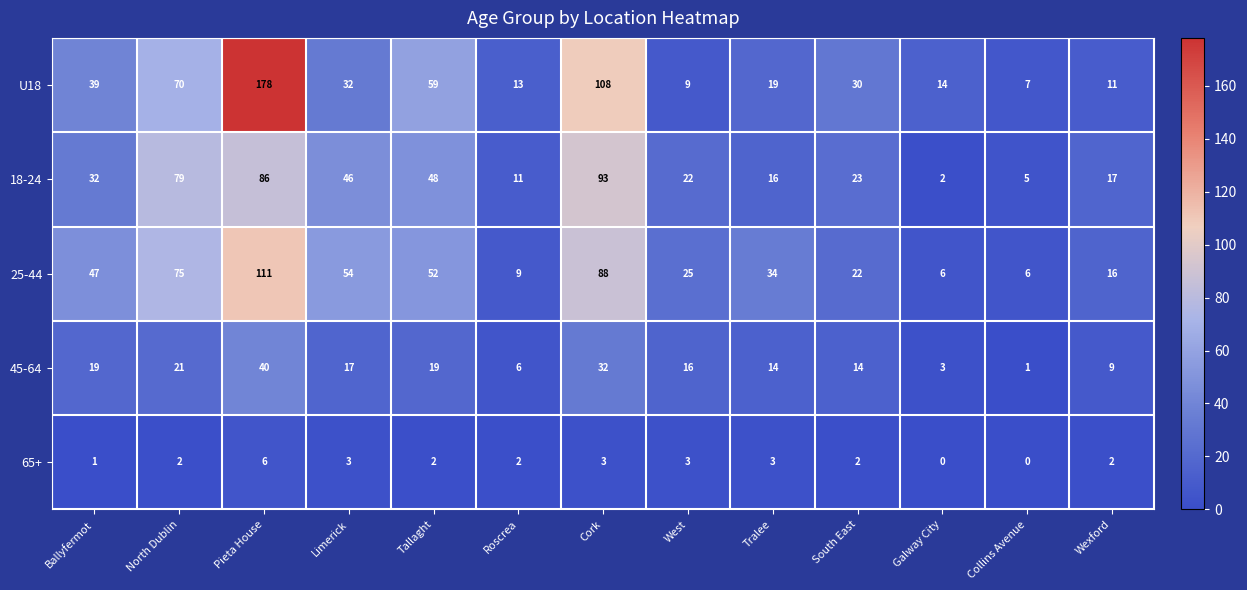

What is the spread (max minus min) of values at Roscrea?

11